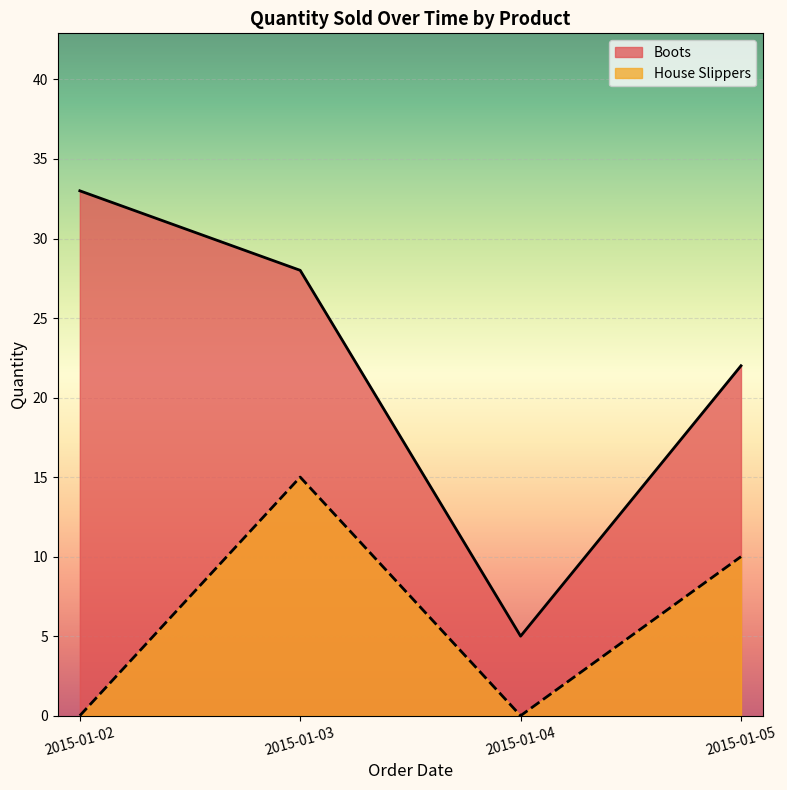

Which category has the highest value in the Boots series?

2015-01-02